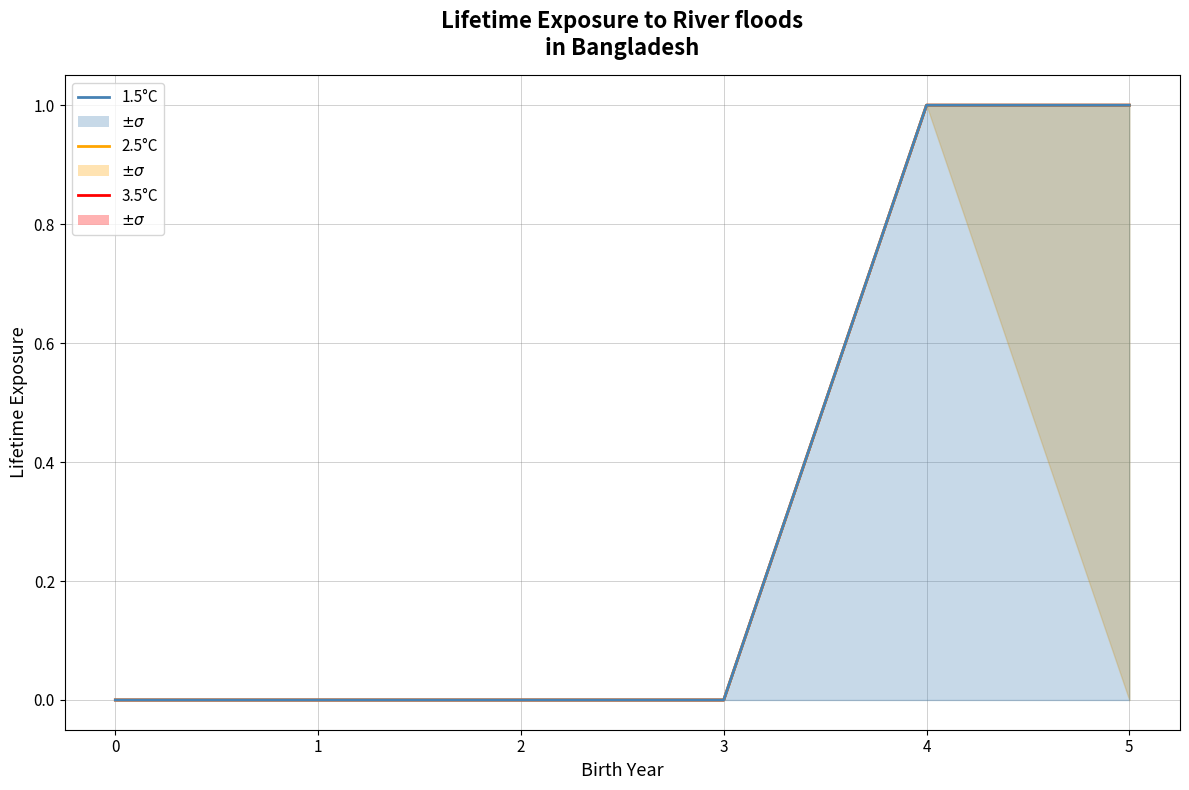

How many lines are shown in the chart?

3